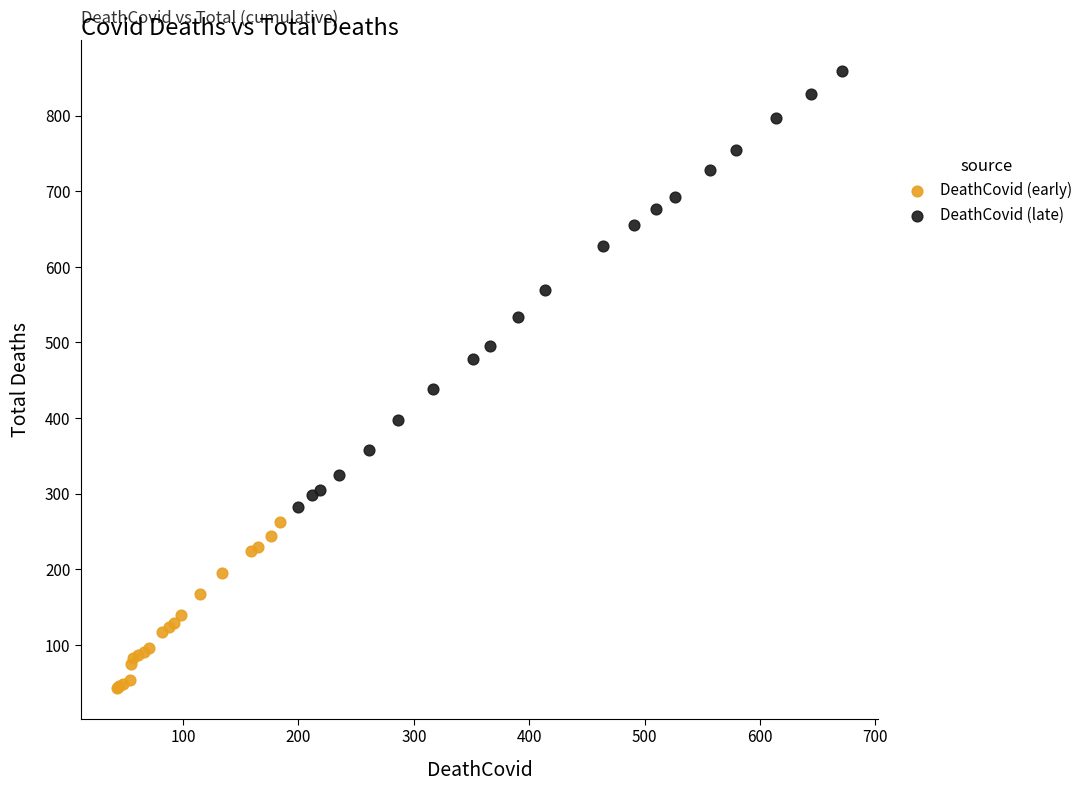

Which series contains the lowest Y value?

DeathCovid (early)